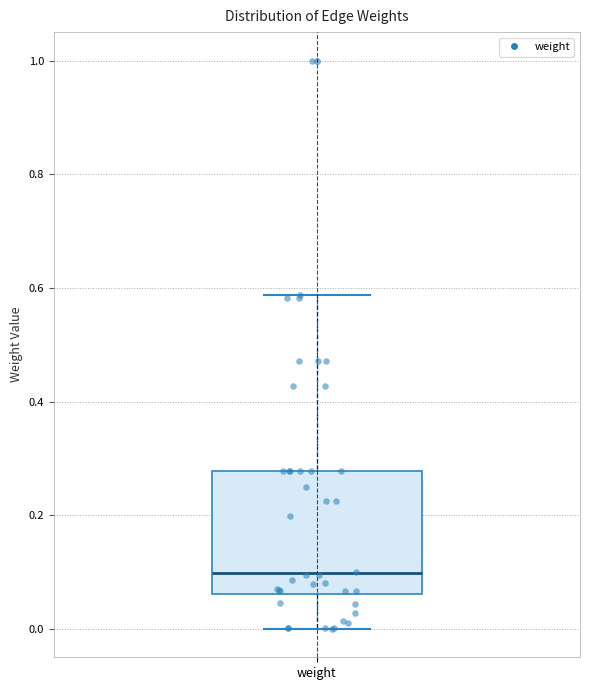

Transcribe this box plot: give where the median line is, the range the box spans, and where the two whiskers end, as read against the y-axis. The values are not printed on the chart, so give them approximately, as read against the axis.

median 0.10, box 0.06 to 0.28, whiskers 0.00 to 0.58